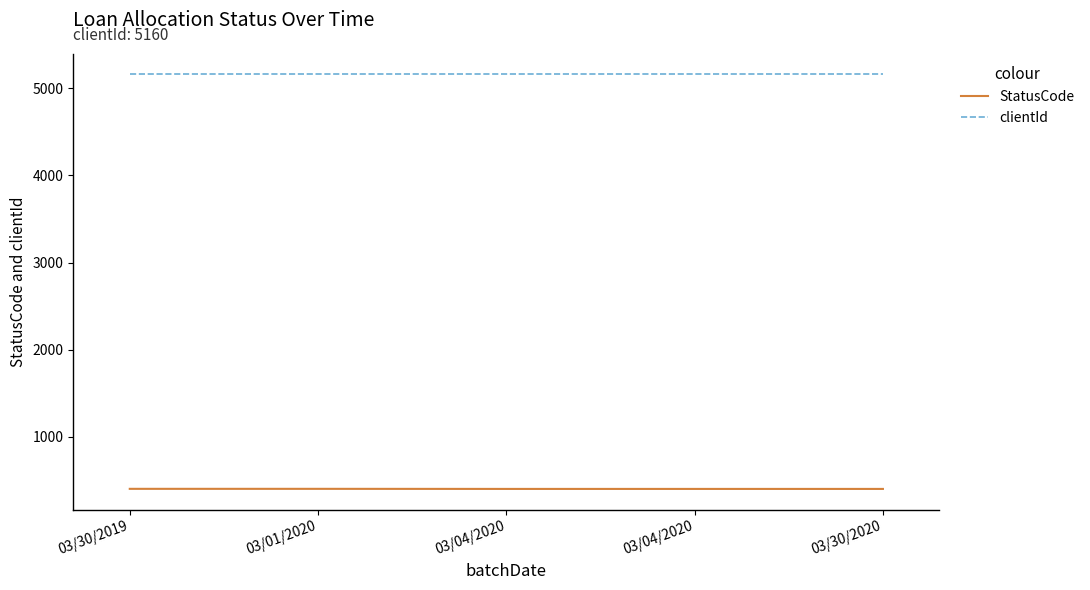

How many StatusCode values are between 400 and 401?

5